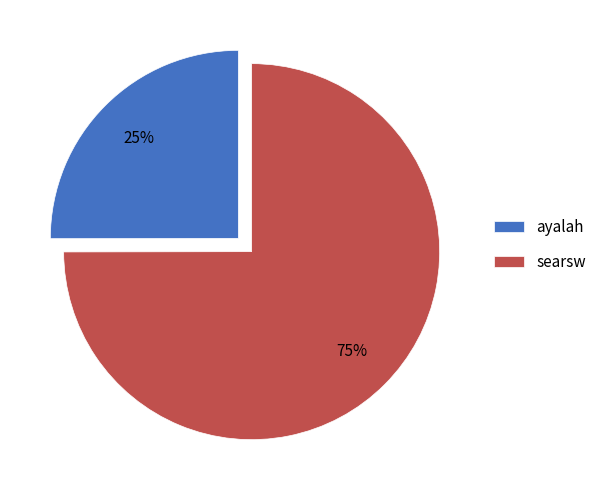

What is the largest slice in the pie chart?

searsw